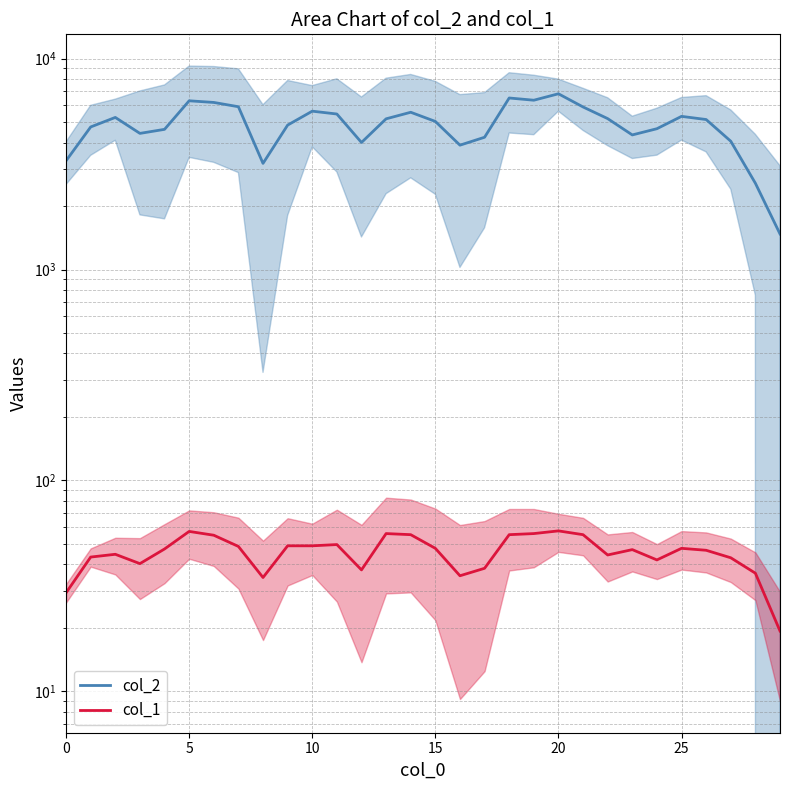

At which label is col_2 closest to 4145?

27